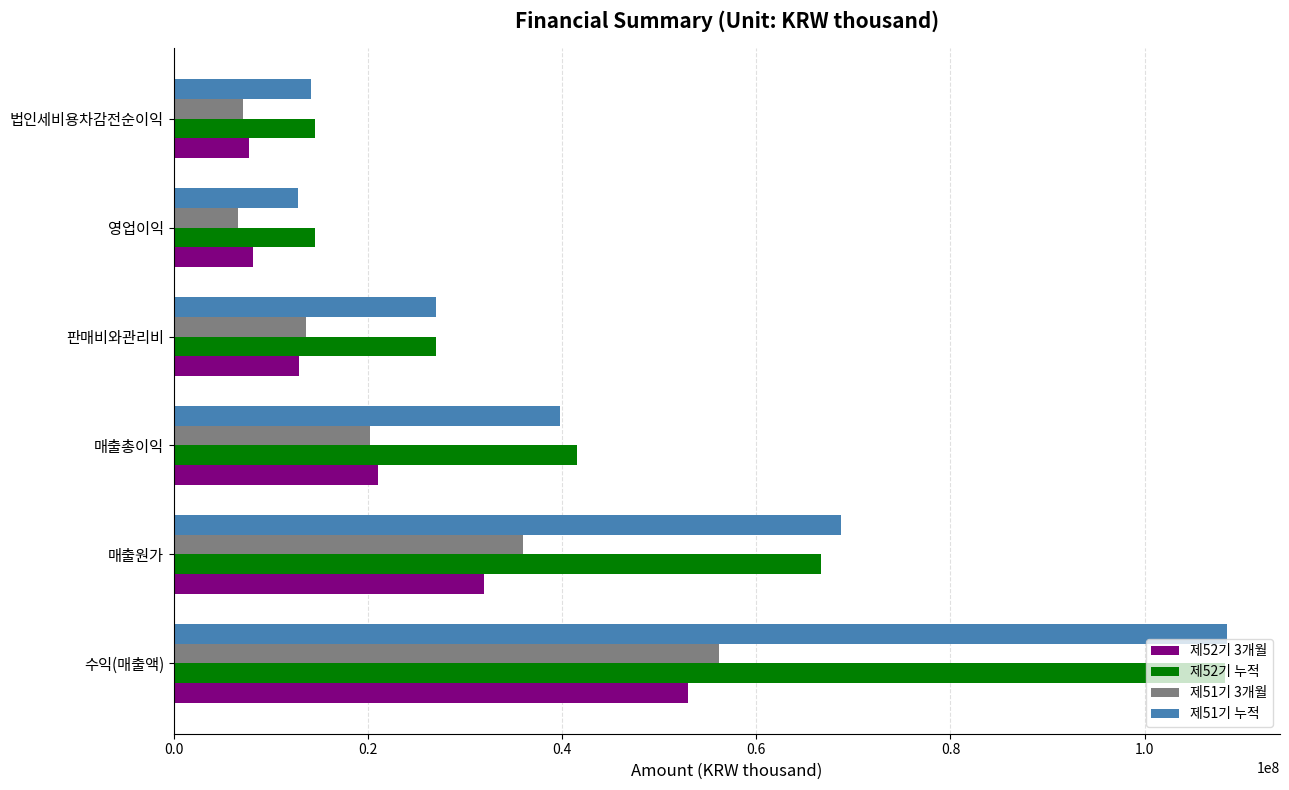

At which label is 제51기 3개월 closest to 31362084?

매출원가